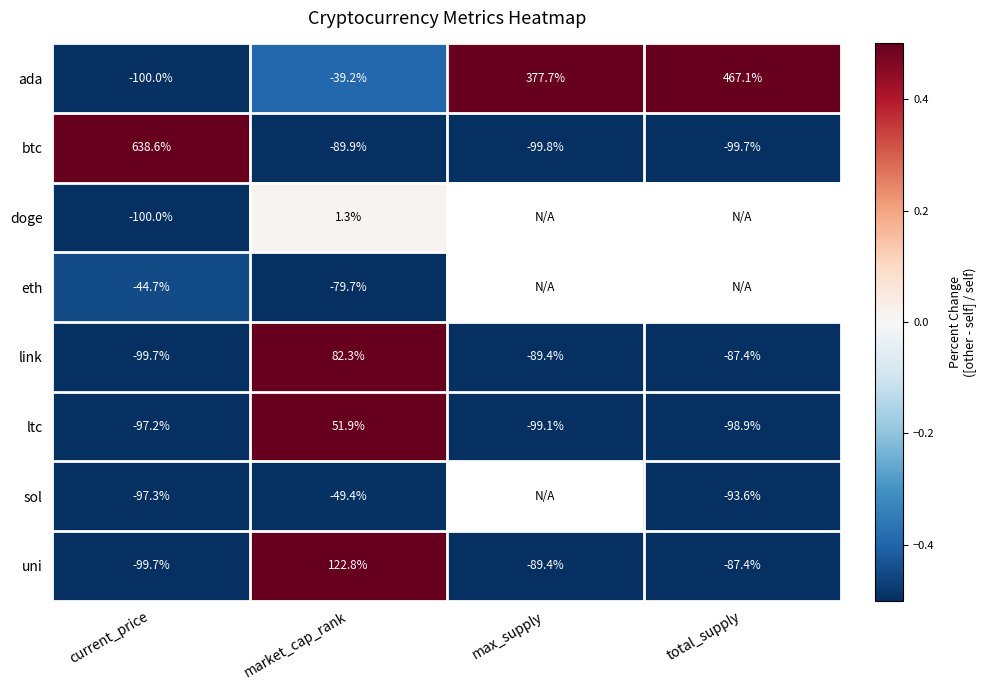

Between market_cap_rank and total_supply, which is larger?

total_supply